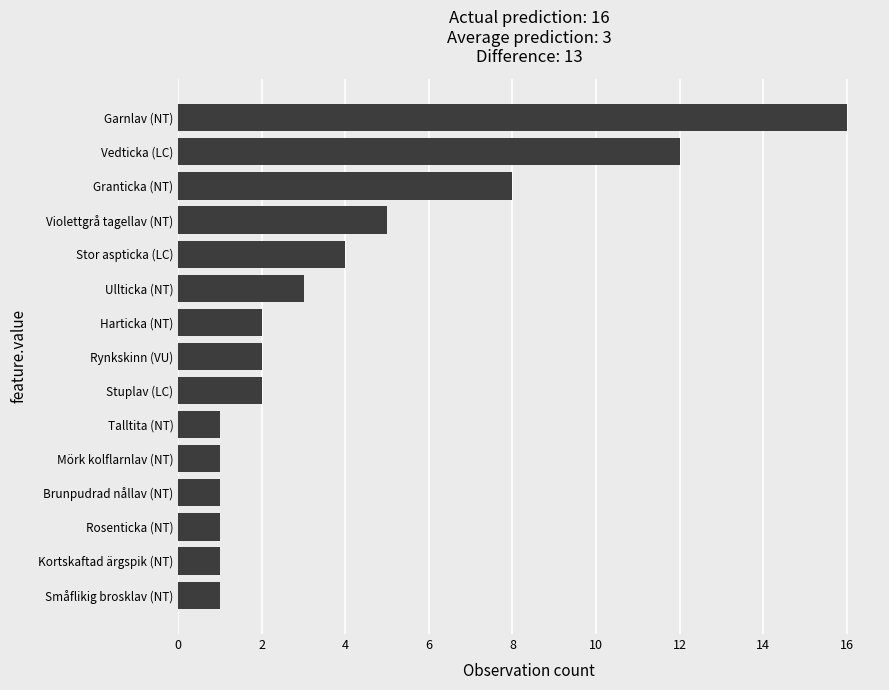

The value at Garnlav (NT) is 25. True or false?

False